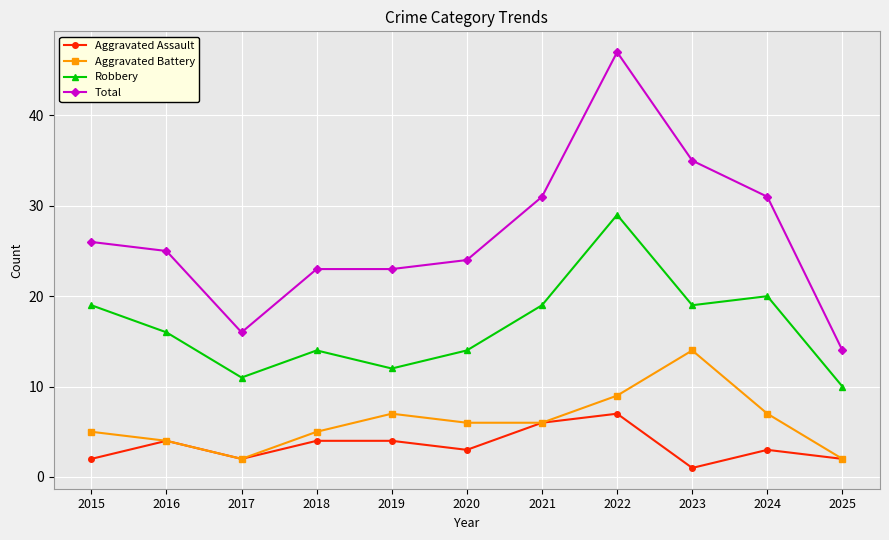

What is the difference between the Aggravated Assault values at 2018 and 2020?

1